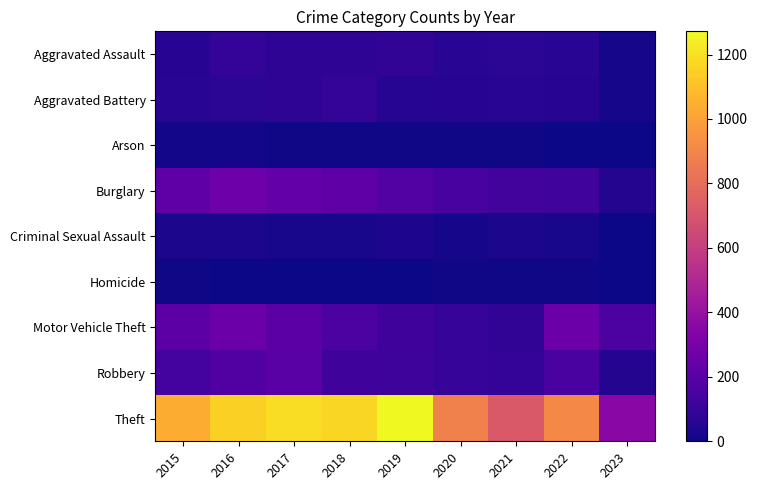

Reading left to right, extract all data points from this chart.

Aggravated Assault: 2015=56	2016=88	2017=72	2018=72	2019=80	2020=62	2021=66	2022=61	2023=15
Aggravated Battery: 2015=60	2016=66	2017=71	2018=86	2019=53	2020=57	2021=60	2022=56	2023=17
Arson: 2015=10	2016=12	2017=7	2018=7	2019=5	2020=7	2021=6	2022=3	2023=0
Burglary: 2015=216	2016=266	2017=237	2018=218	2019=182	2020=148	2021=133	2022=129	2023=46
Criminal Sexual Assault: 2015=29	2016=26	2017=22	2018=24	2019=31	2020=15	2021=25	2022=21	2023=3
Homicide: 2015=5	2016=4	2017=4	2018=4	2019=4	2020=5	2021=6	2022=7	2023=0
Motor Vehicle Theft: 2015=212	2016=259	2017=208	2018=163	2019=123	2020=99	2021=82	2022=260	2023=162
Robbery: 2015=139	2016=178	2017=202	2018=121	2019=116	2020=97	2021=88	2022=151	2023=49
Theft: 2015=1041	2016=1151	2017=1188	2018=1170	2019=1272	2020=884	2021=716	2022=913	2023=355